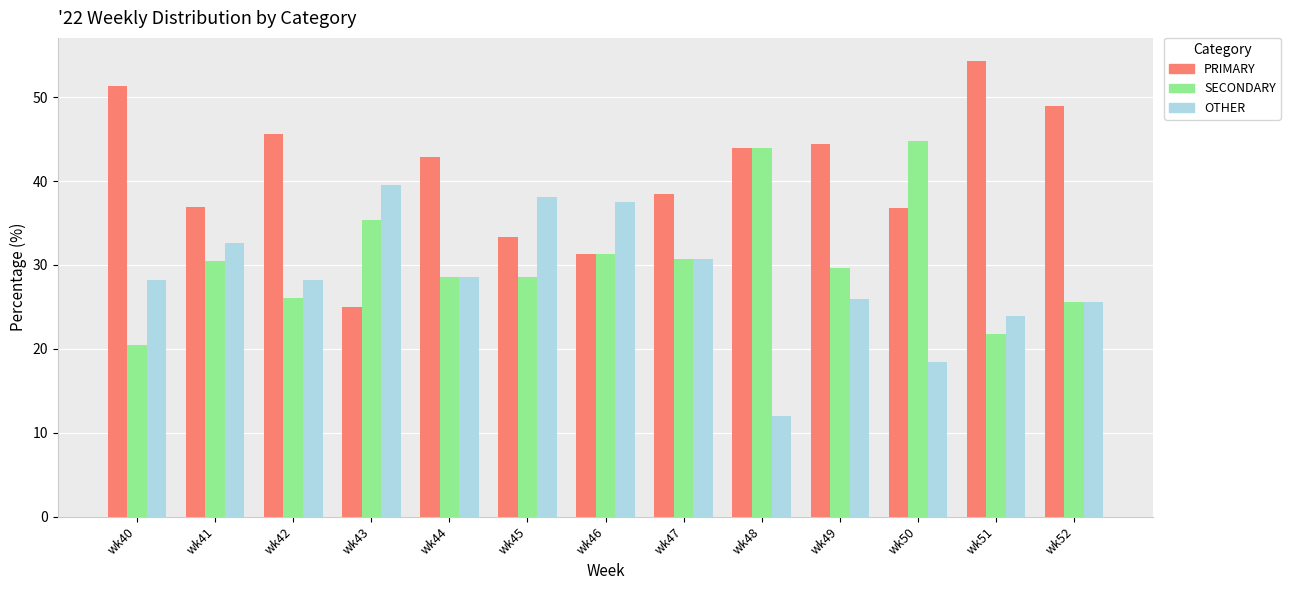

Count the number of data series in this chart.

3